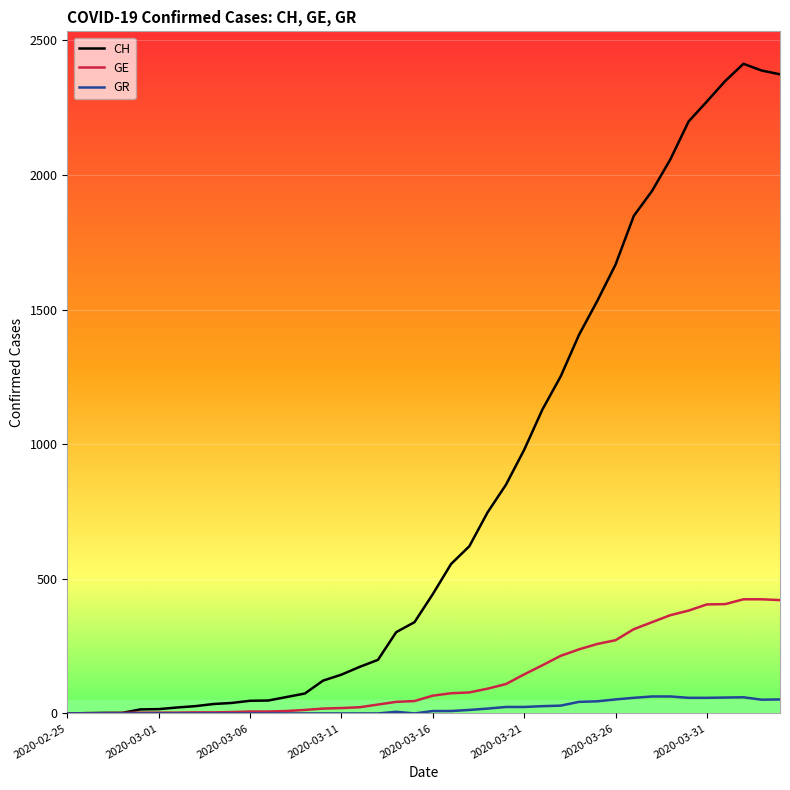

Which series has the widest spread of values?

CH